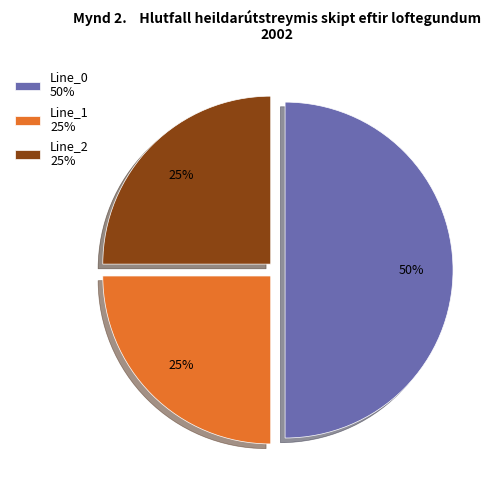

How many slices are in this pie chart?

3